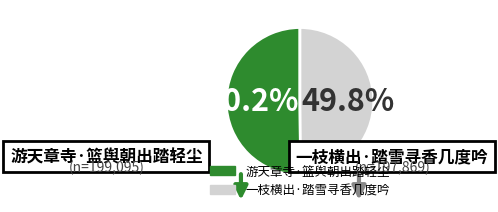

Count the number of slices in the pie.

2